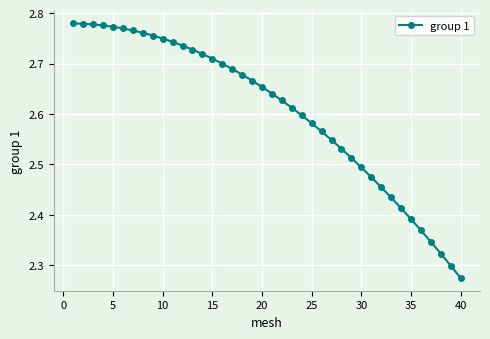

How many series are shown in this chart?

1